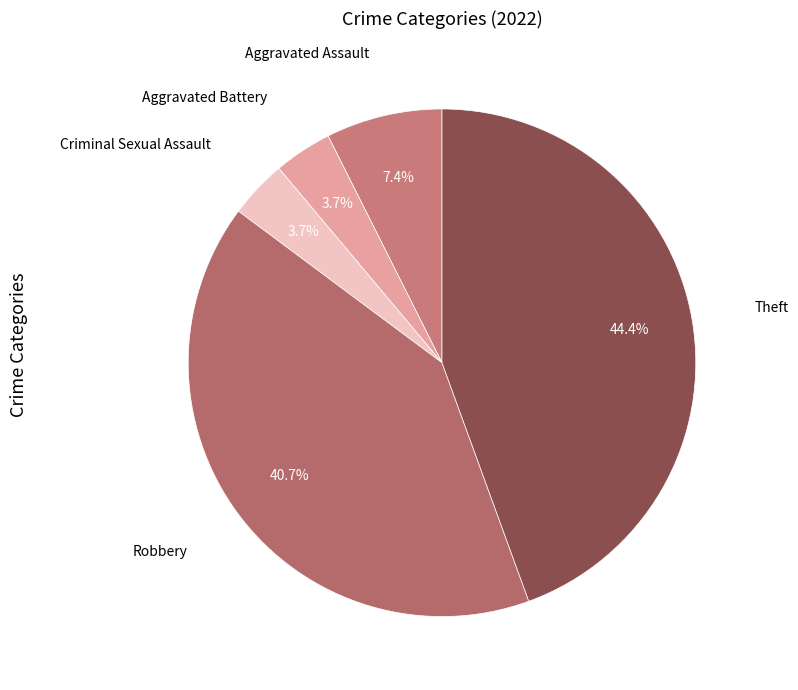

Is Aggravated Assault the majority of the pie?

No